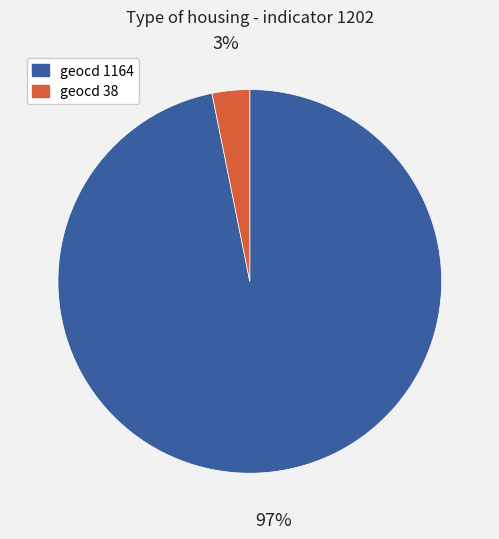

To the nearest percent, what is the difference between the geocd 38 and geocd 1164 slice percentages?

94%